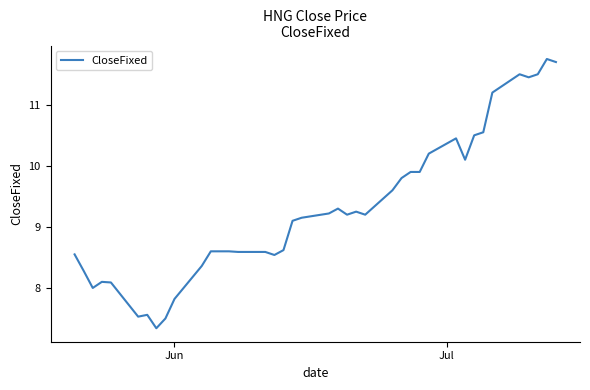

What is the sum of all values?

371.8